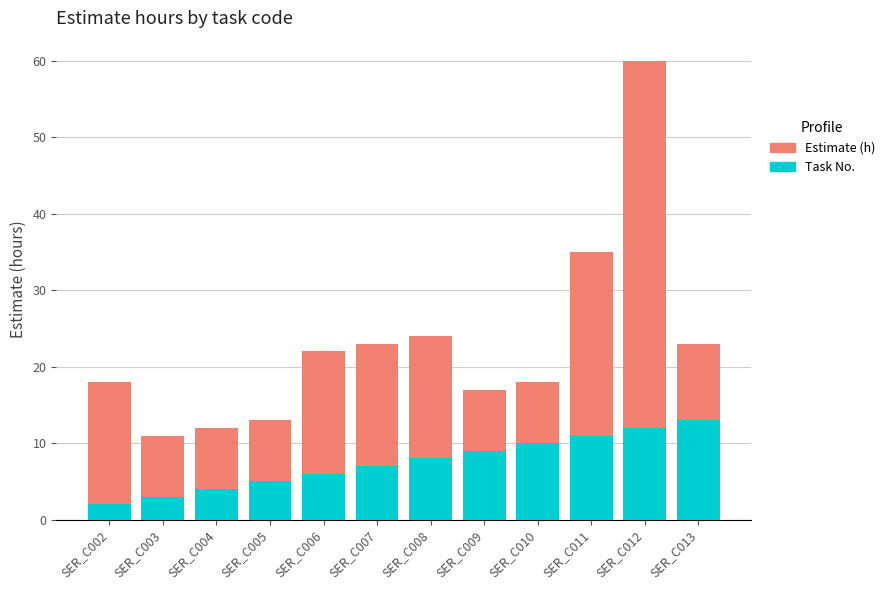

Read the Task No. value at SER_C011, to the nearest 5.

10